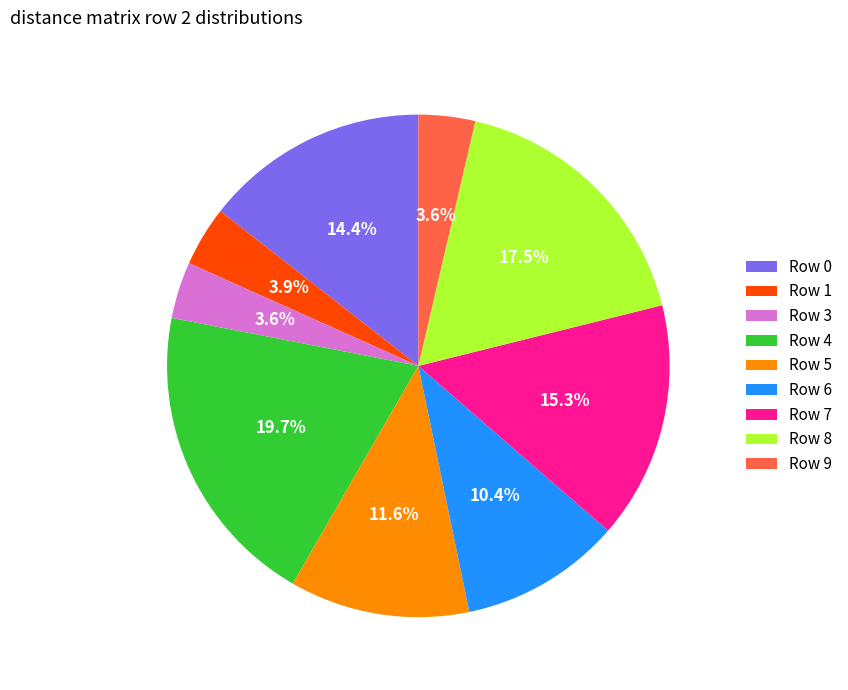

Which category has the biggest portion of the pie?

Row 4